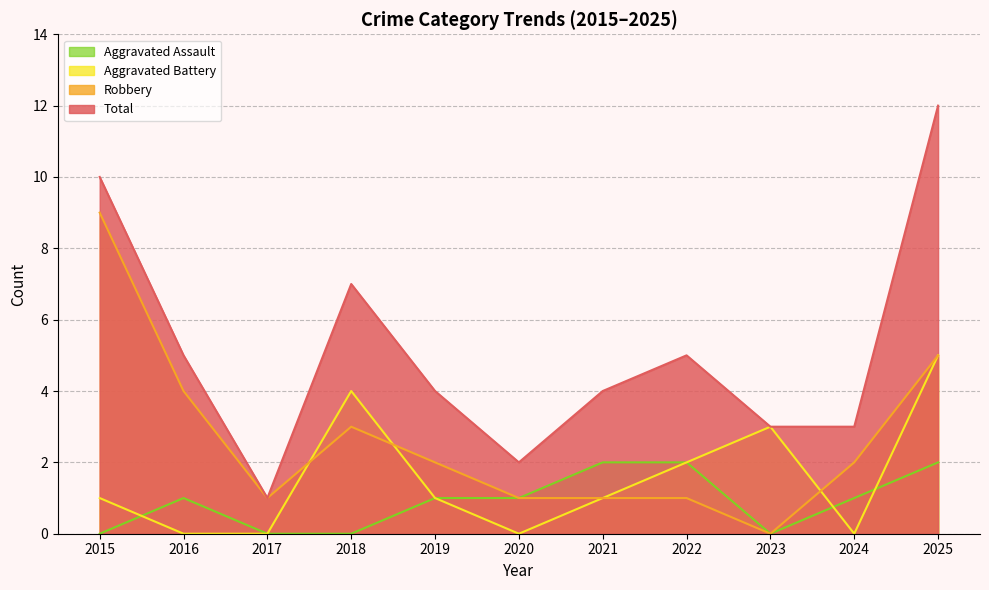

Between 2020 and 2025, which series saw the biggest shift?

Total